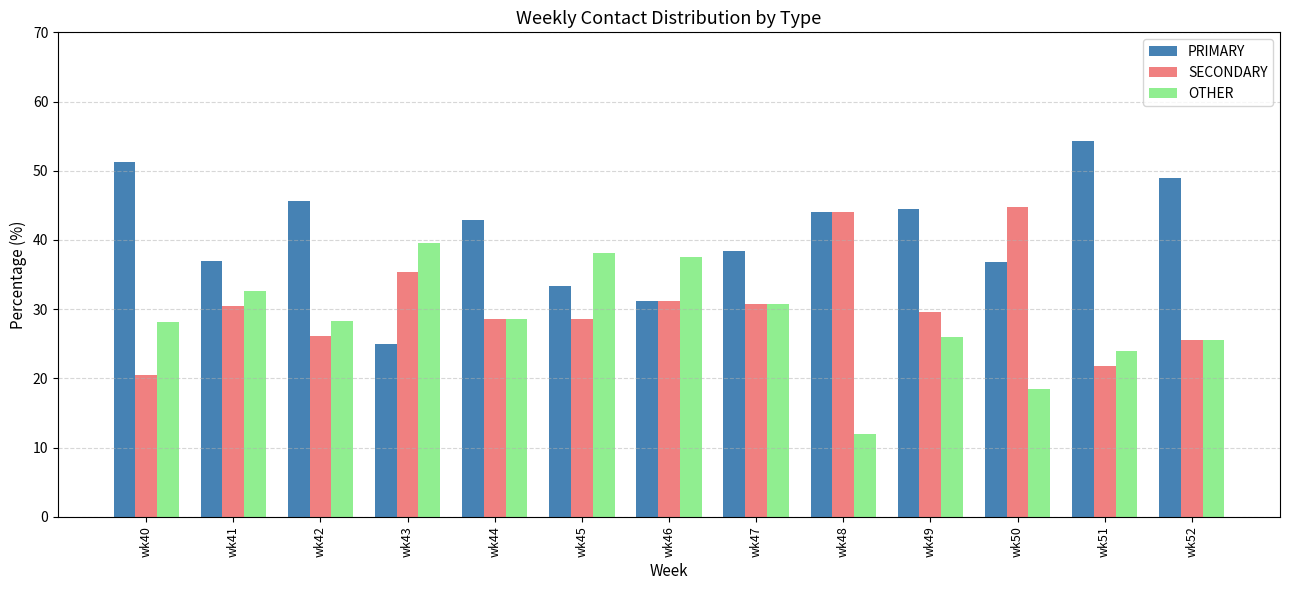

Is the value of PRIMARY at wk48 greater than the value of OTHER at wk49?

Yes